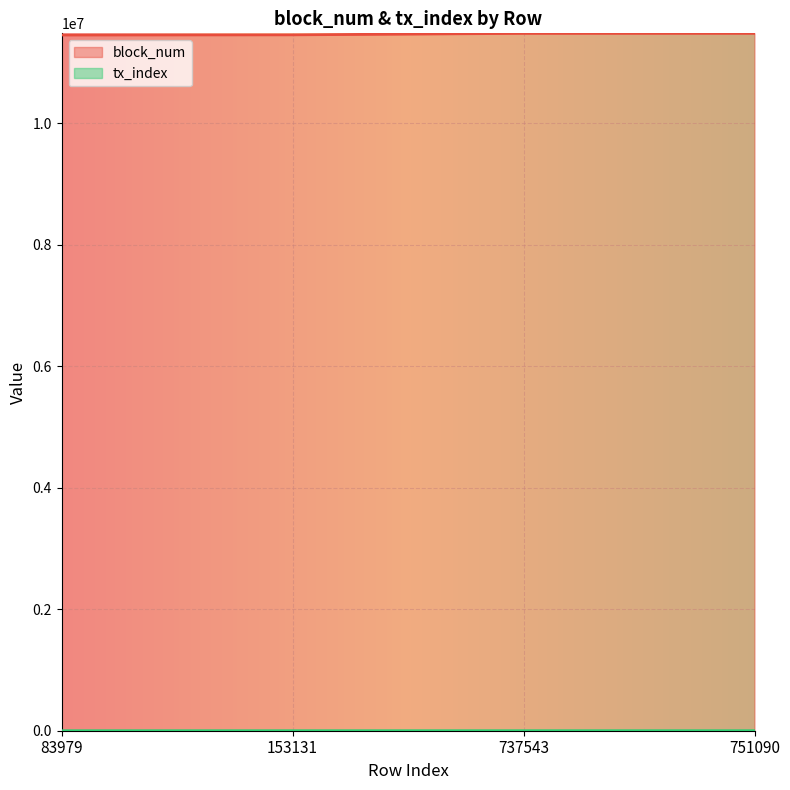

Which series changed the most between 83979 and 153131?

block_num